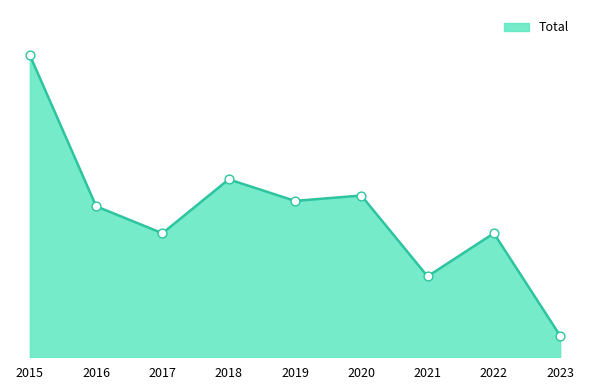

Which has a higher value, 2019 or 2018?

2018